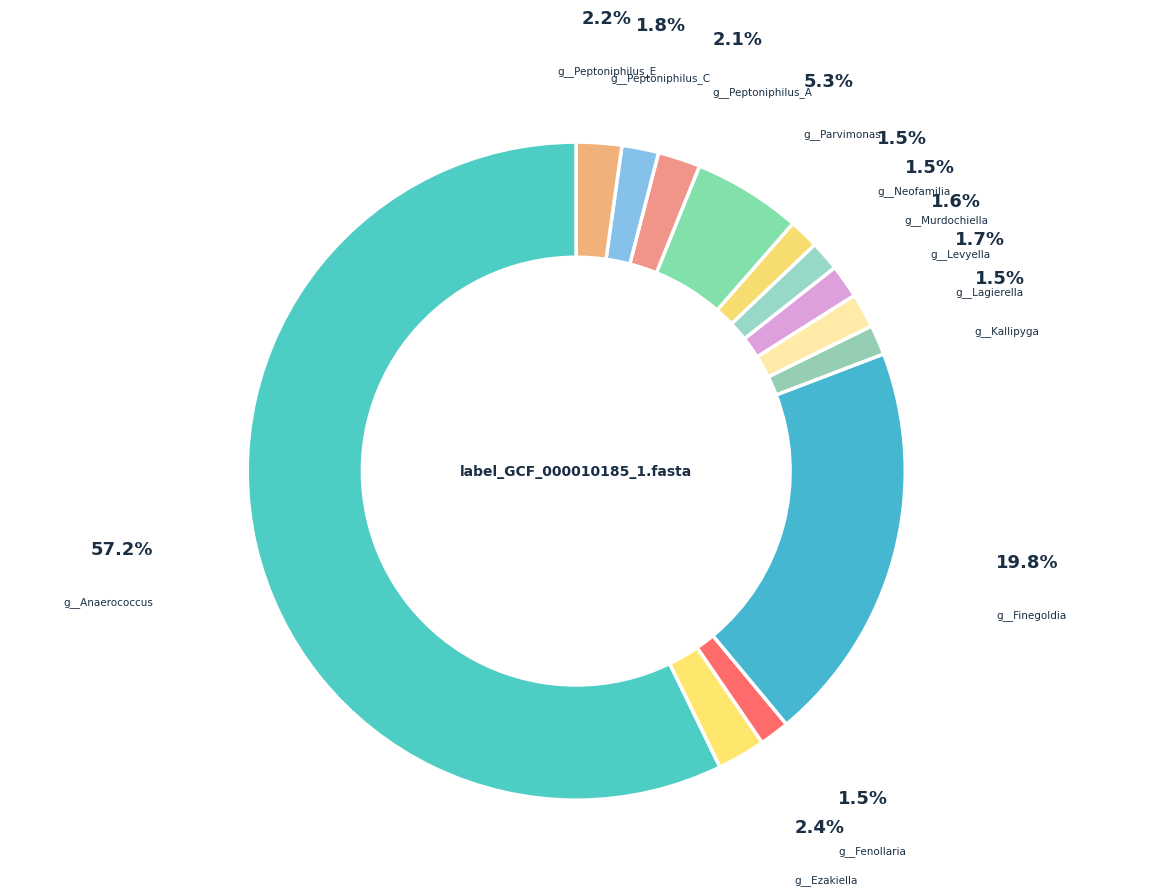

Count the number of slices in the pie.

13